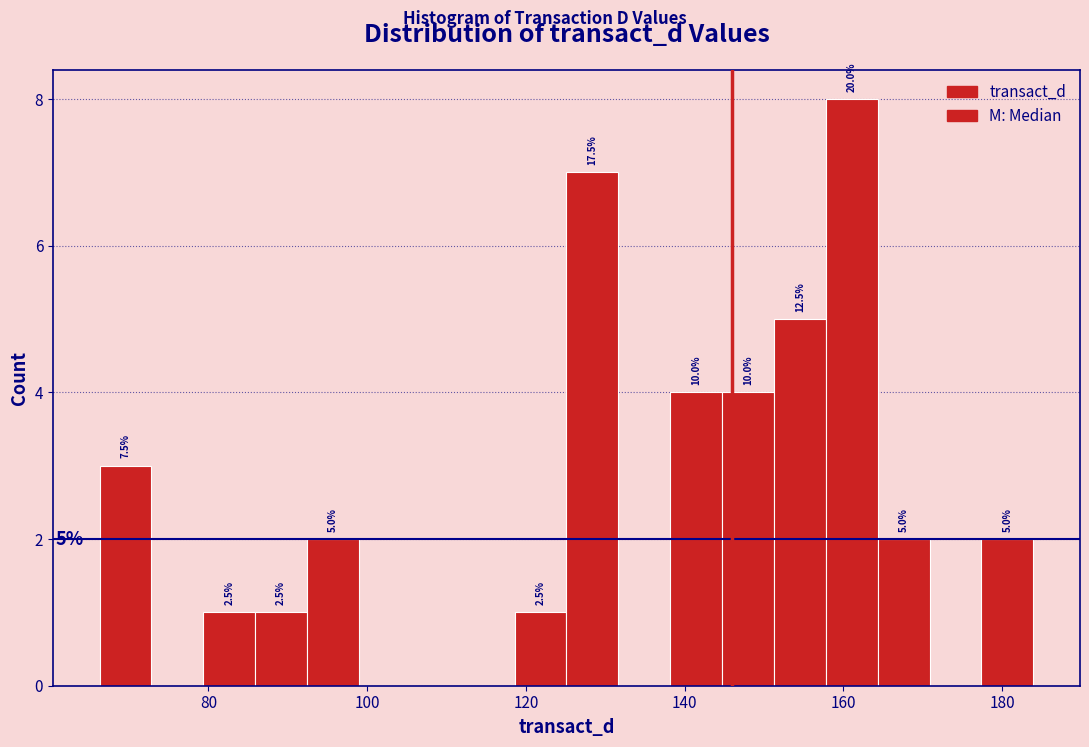

Around what value on the x-axis is the tallest bar? Give the approximate position of its centre, as read against the axis.

162